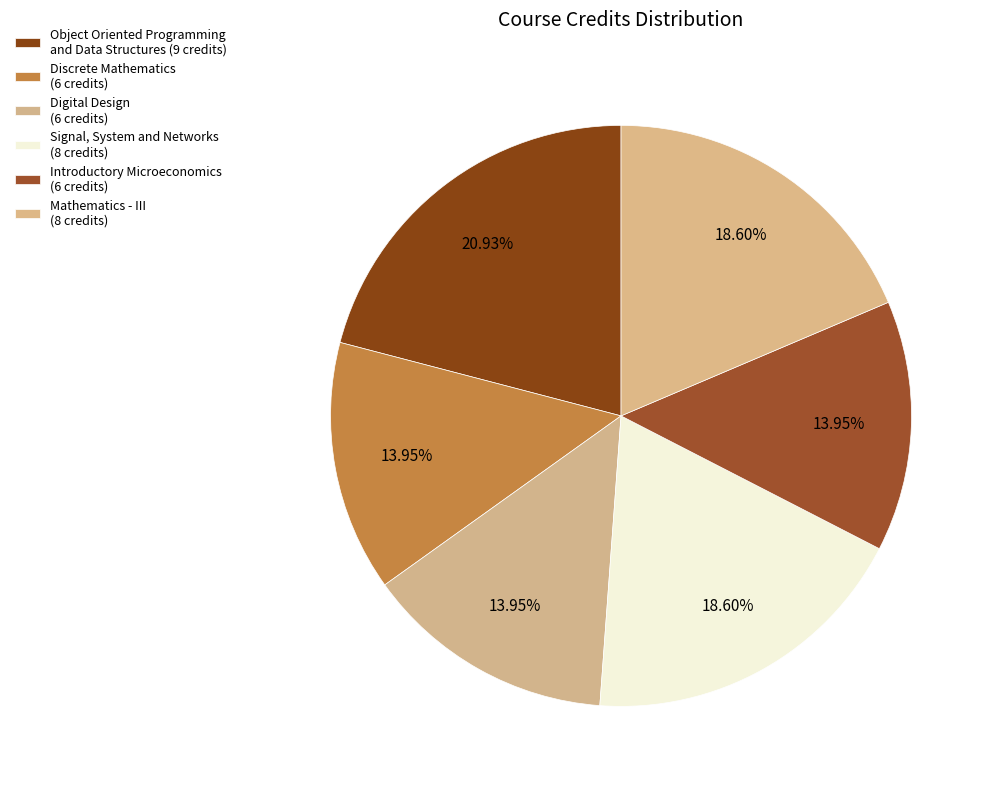

Rank the categories by value from highest to lowest.

Object Oriented Programming
and Data Structures (CS201), Signal, System and Networks
(EE220), Mathematics - III
(MA201), Discrete Mathematics
(CS203), Digital Design
(CS221), Introductory Microeconomics
(HS201)